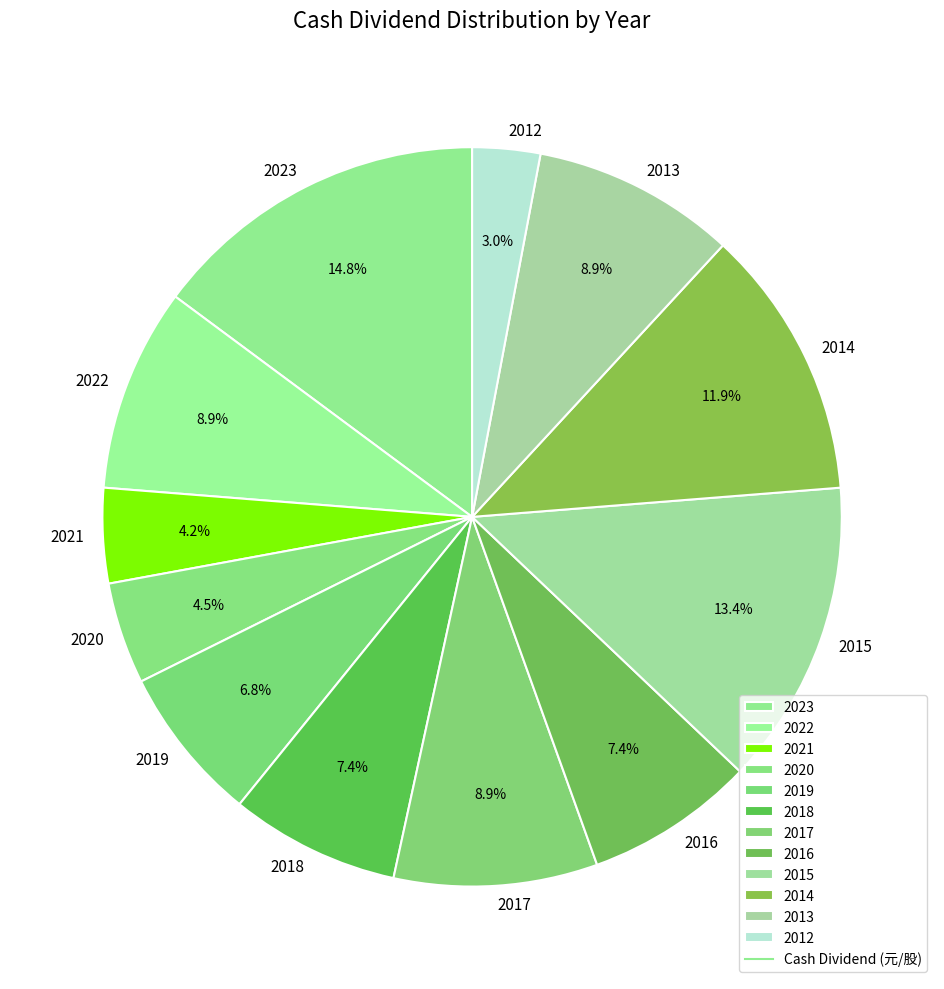

Count the number of slices in the pie.

12